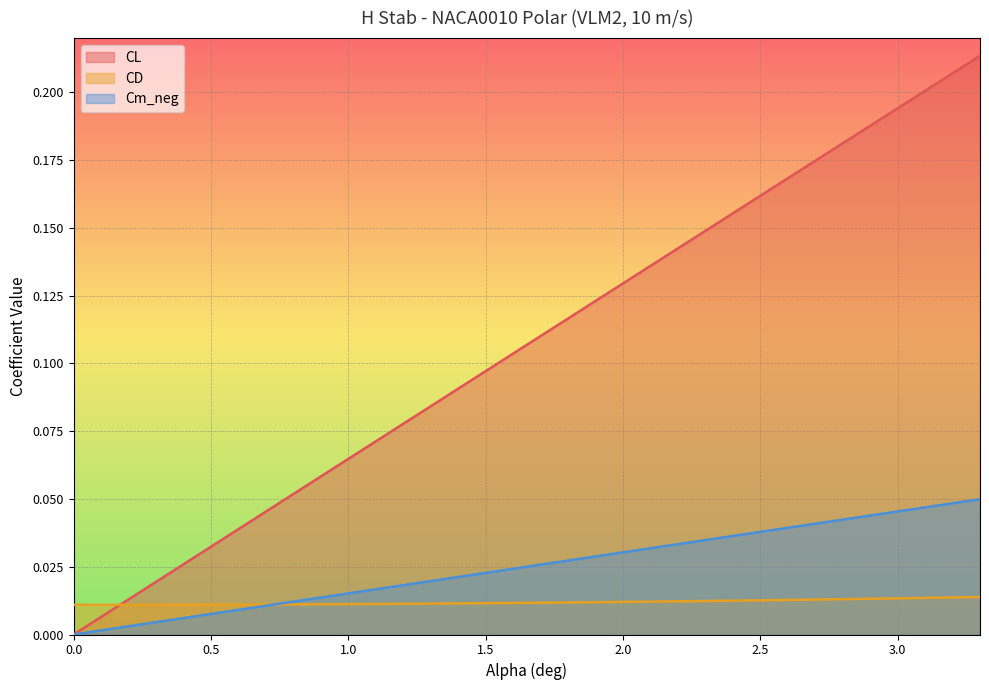

At 0.5, list the series in order from largest to smallest.

CL, CD, Cm_neg